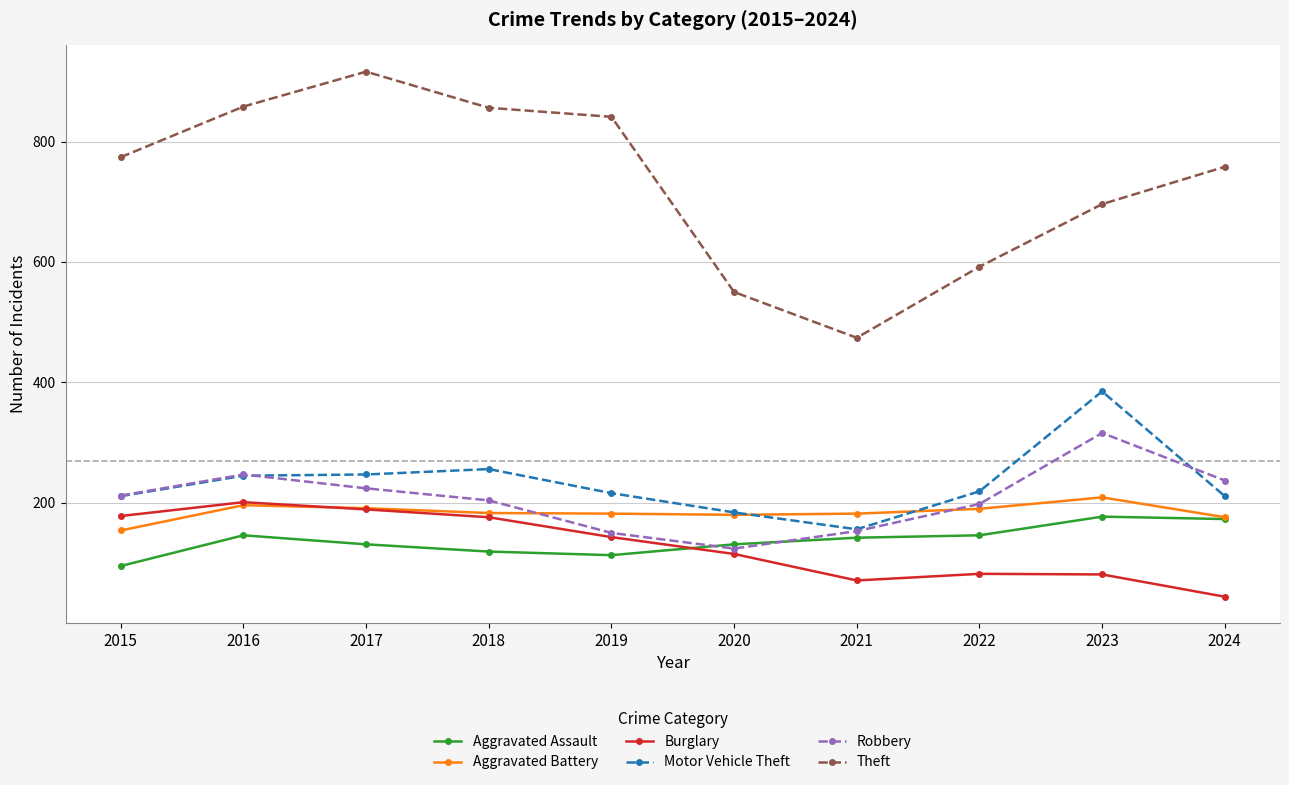

Where is the first local maximum for Robbery?

2016